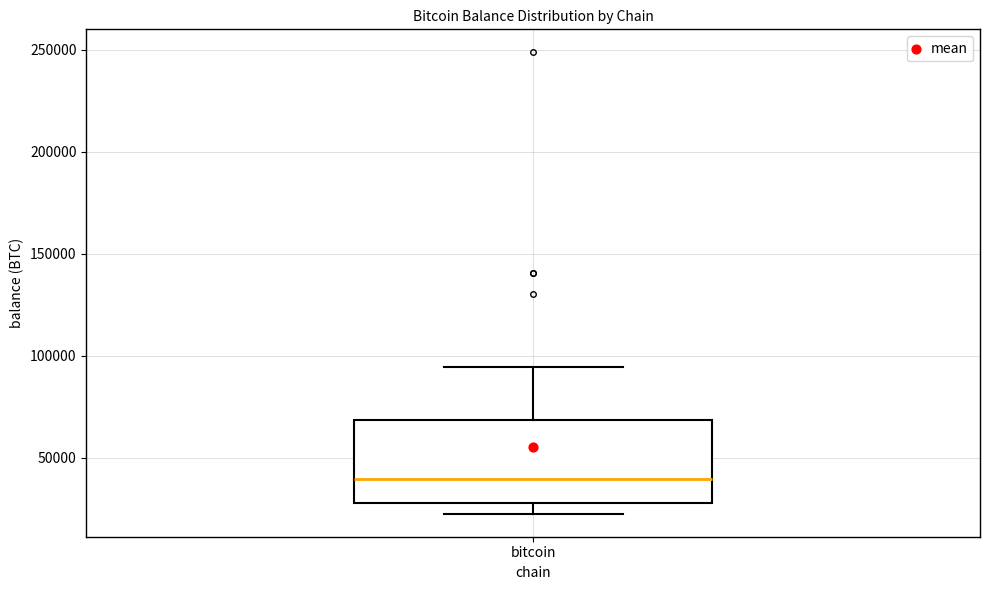

Transcribe this box plot: give where the median line is, the range the box spans, and where the two whiskers end, as read against the y-axis. The values are not printed on the chart, so give them approximately, as read against the axis.

median 40000, box 30000 to 70000, whiskers 25000 to 95000